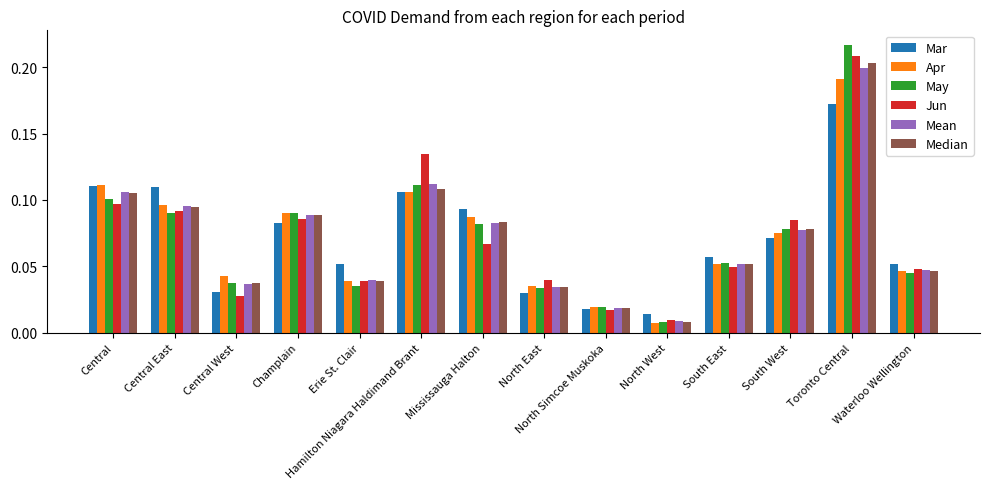

Which series has the widest spread of values?

May